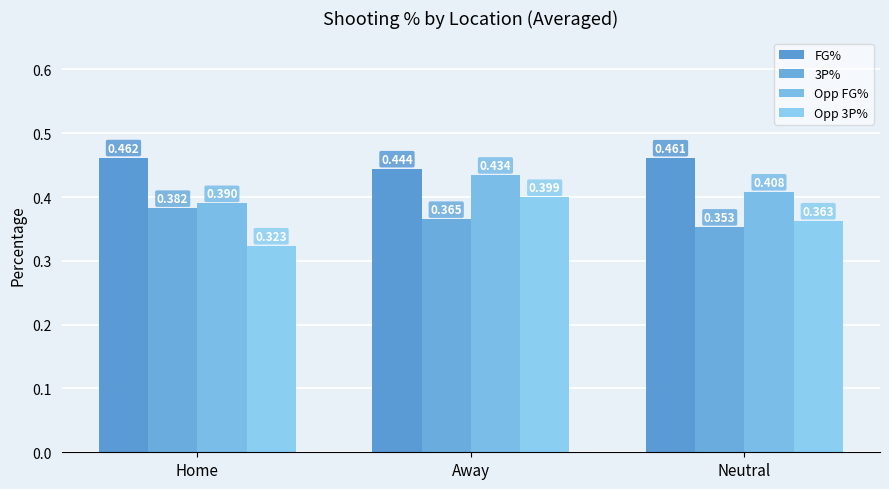

The 3P% series shows 0.2 at Home. True or false?

False